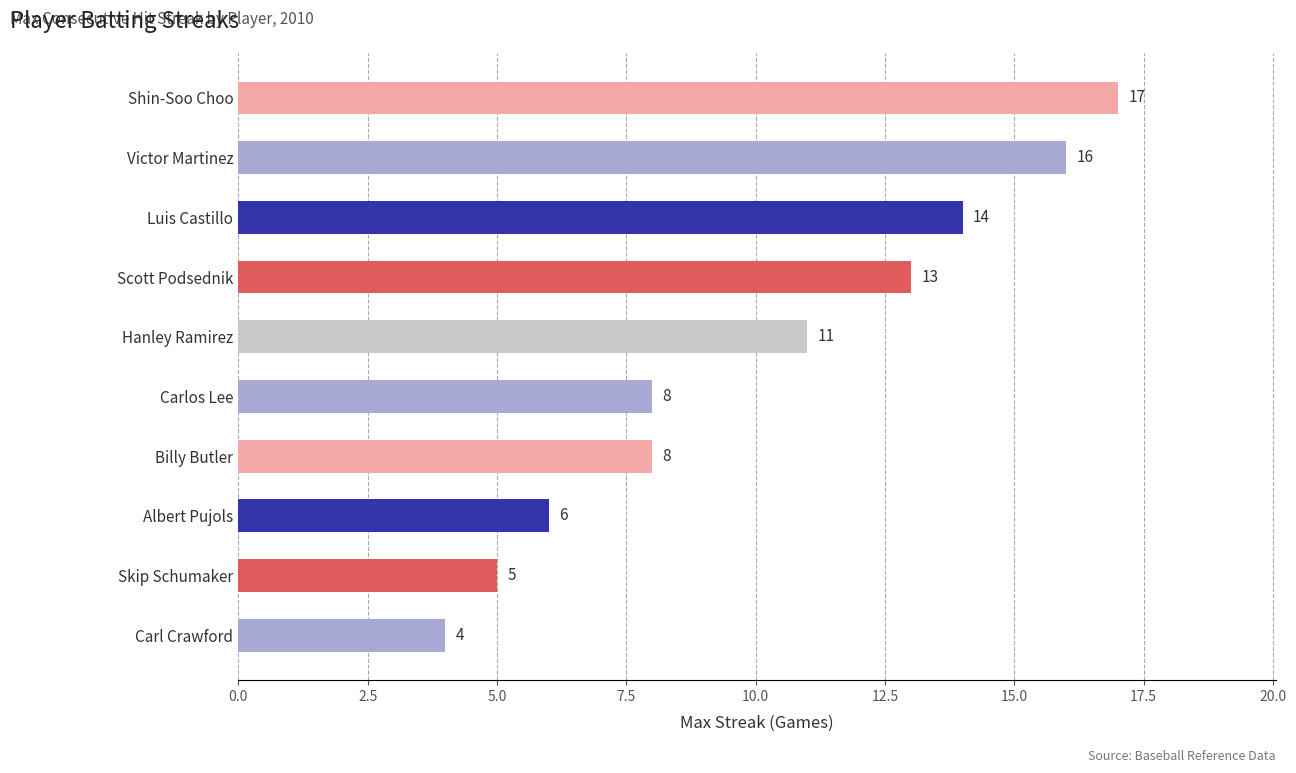

The chart shows a value of 17 at Shin-Soo Choo. True or false?

True